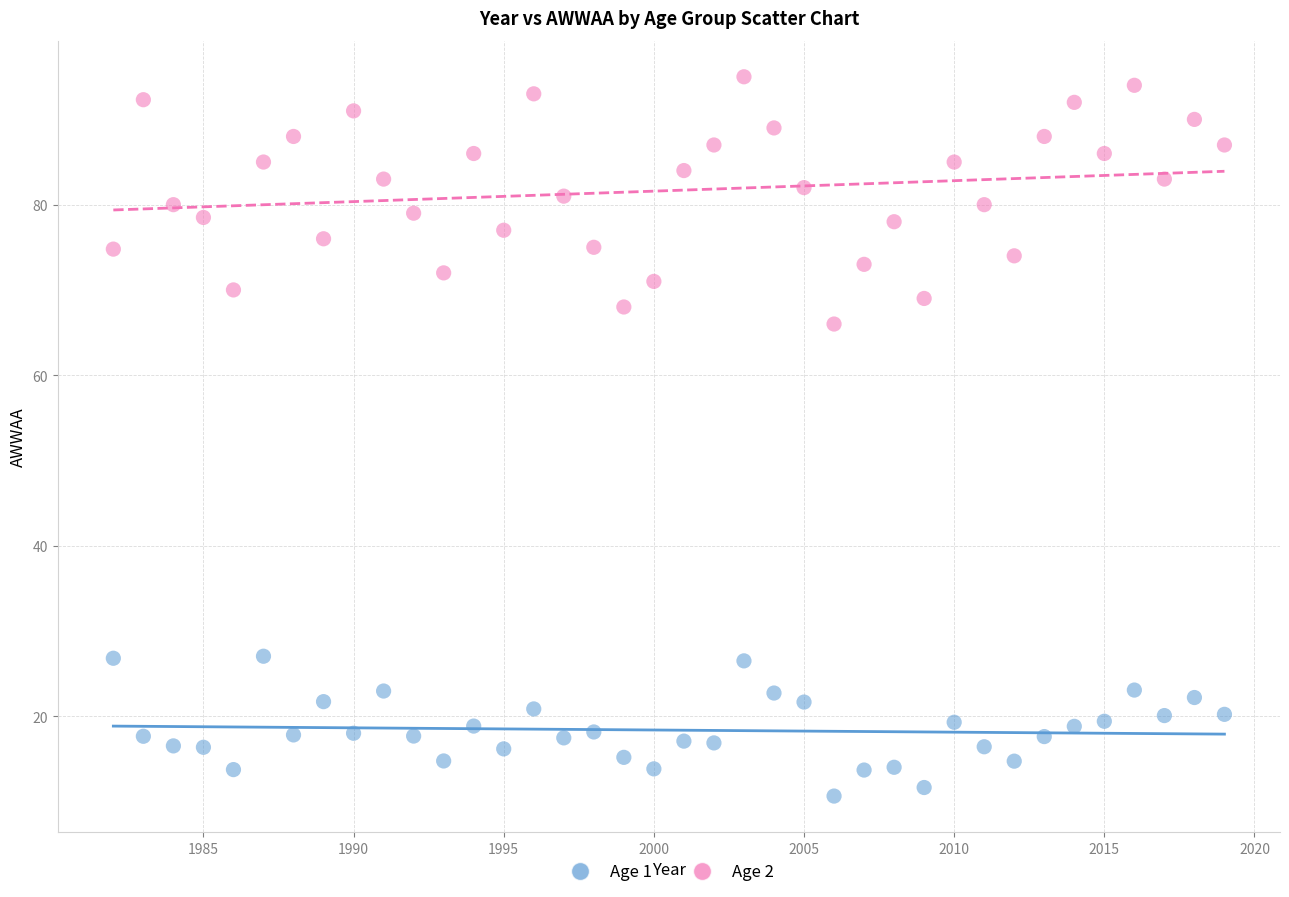

What are all the series names shown in the legend?

Age 1, Age 2